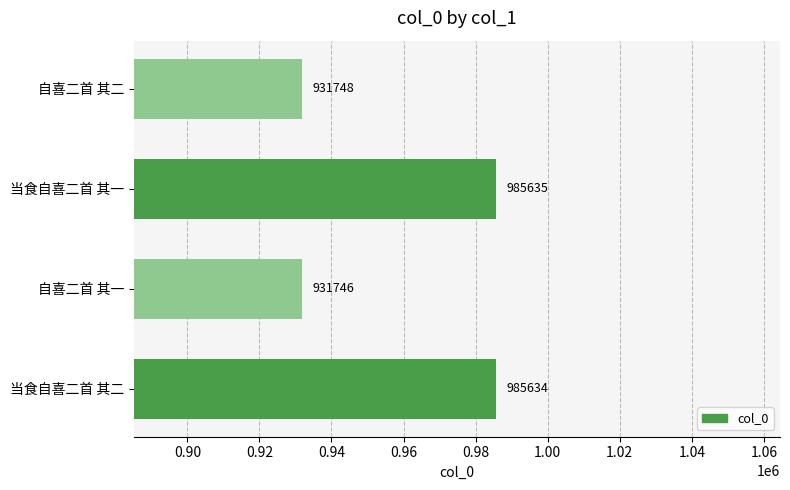

At which label is the value closest to 958690?

自喜二首 其二